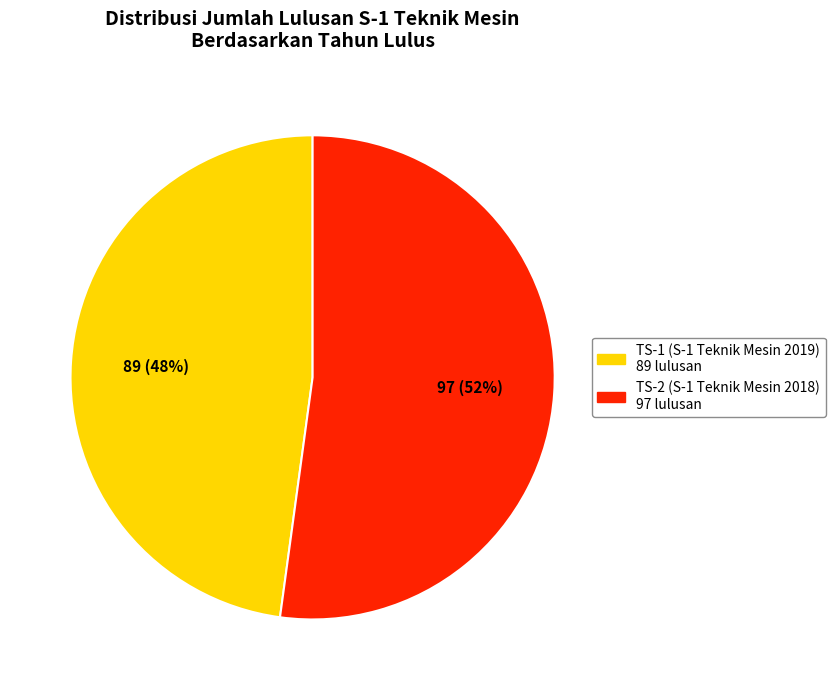

To the nearest percent, what is the average slice percentage?

50%